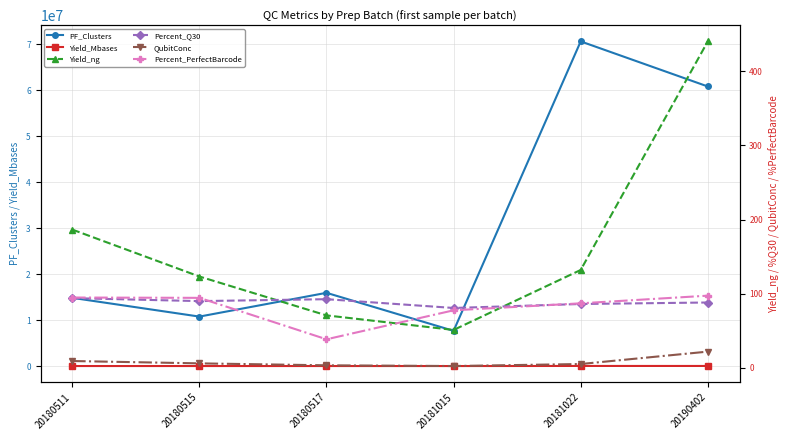

What is the minimum value for Percent_PerfectBarcode?

38.6